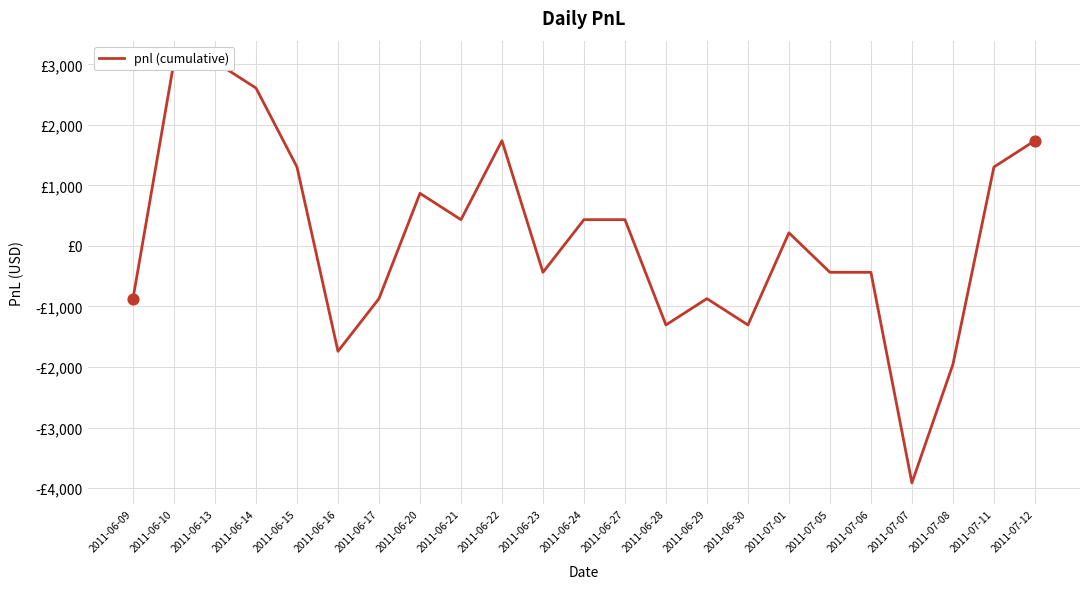

Between 2011-06-28 and 2011-06-27, which is larger?

2011-06-27